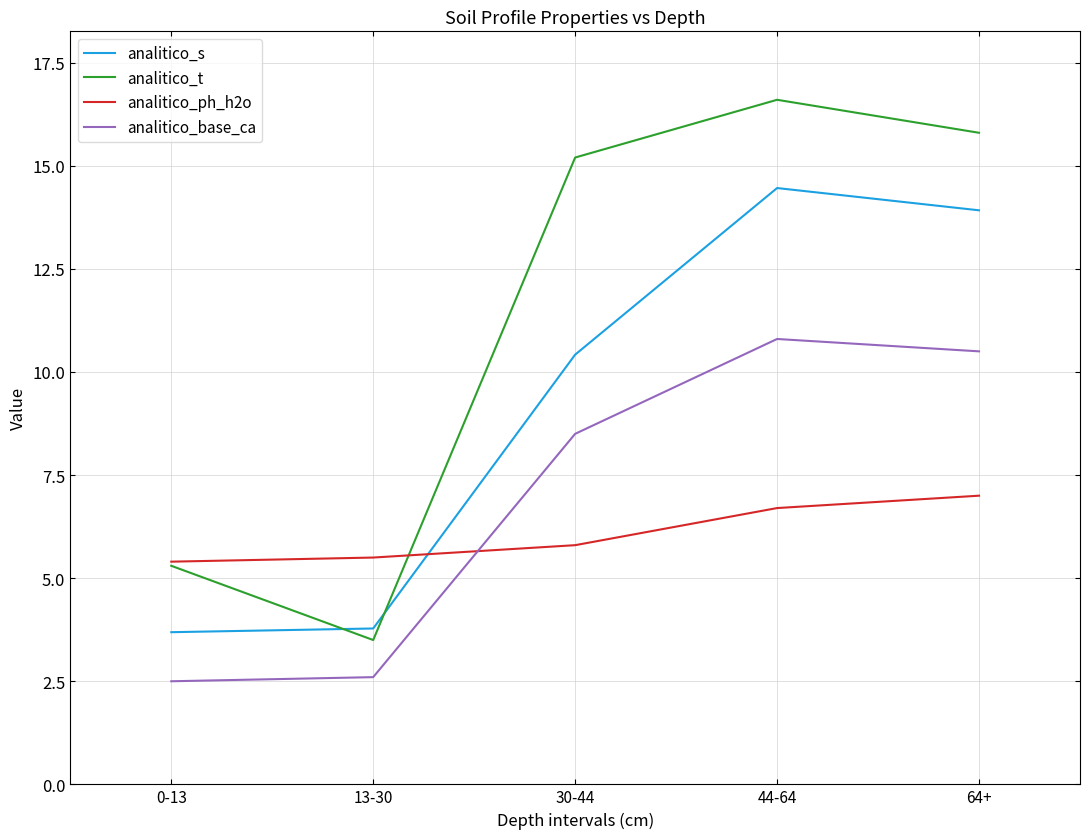

True or false: analitico_base_ca has a value of 2.6 at 13-30.

True